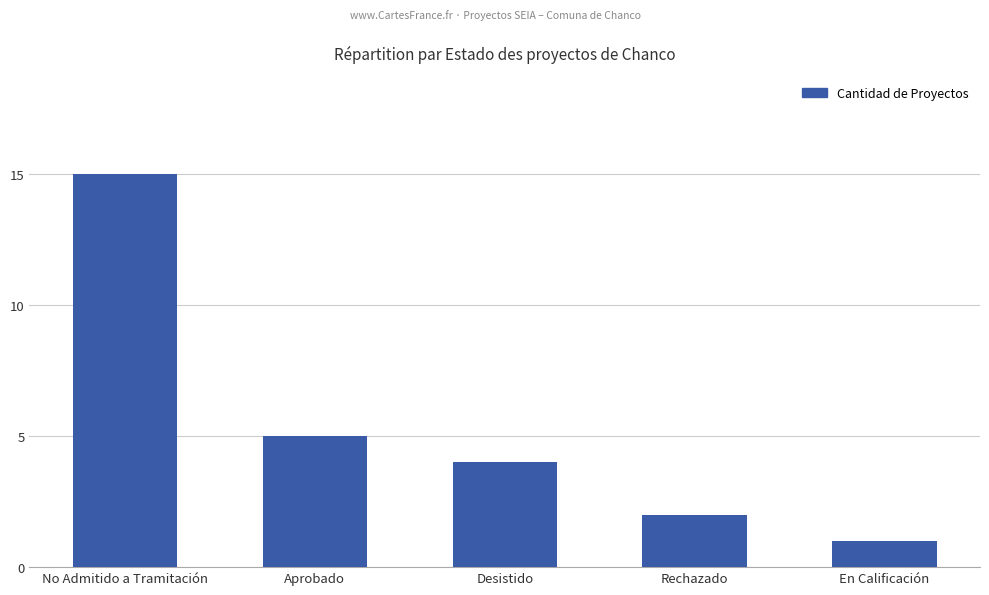

Rank the categories by value from lowest to highest.

En Calificación, Rechazado, Desistido, Aprobado, No Admitido a Tramitación